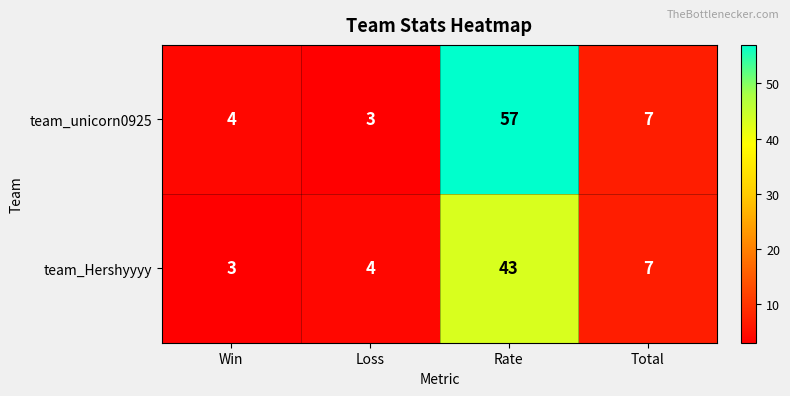

True or false: team_Hershyyyy has a value of 43 at Rate.

True